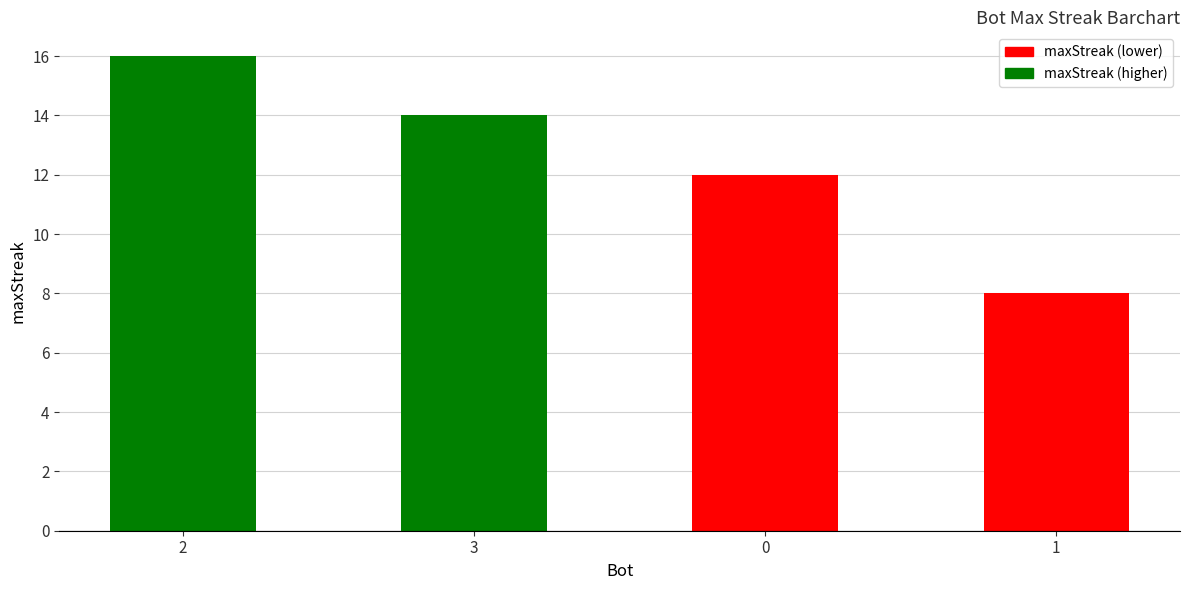

What is the difference between the second highest and minimum values?

6